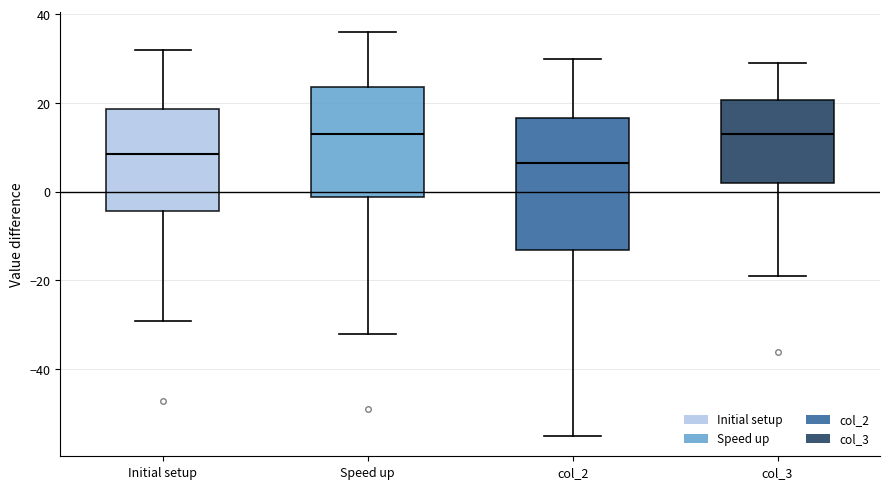

Reading left to right, transcribe this box plot: for each box, give where its median line is, the range the box spans, and where its two whiskers end, as read against the y-axis. The values are not printed on the chart, so give them approximately, as read against the axis.

Initial setup: median 8, box -4 to 18, whiskers -30 to 32
Speed up: median 12, box -2 to 24, whiskers -32 to 36
col_2: median 6, box -14 to 16, whiskers -56 to 30
col_3: median 12, box 2 to 20, whiskers -20 to 28